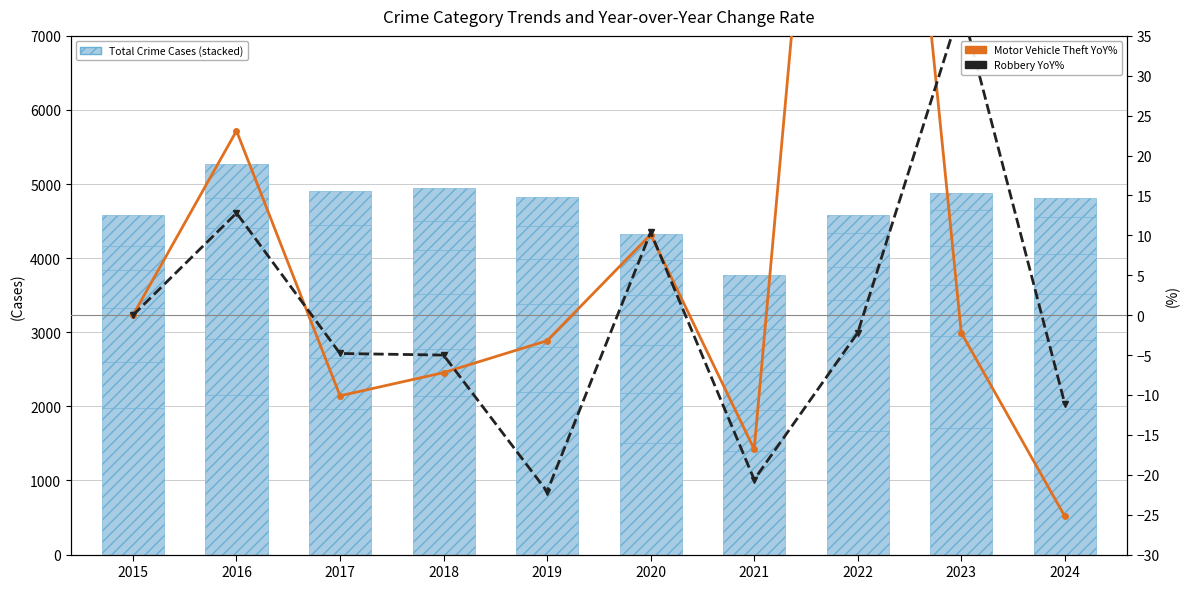

Reading right to left, list all the values displayed in this chart.

Theft: 2024=1970	2023=1711	2022=1665	2021=1392	2020=1512	2019=2190	2018=2140	2017=1968	2016=2148	2015=1981
Motor Vehicle Theft: 2024=931	2023=1244	2022=1272	2021=560	2020=673	2019=611	2018=631	2017=680	2016=756	2015=614
Robbery: 2024=611	2023=687	2022=495	2021=506	2020=637	2019=577	2018=741	2017=780	2016=819	2015=726
Aggravated Battery: 2024=545	2023=529	2022=446	2021=587	2020=686	2019=608	2018=600	2017=623	2016=691	2015=515
Aggravated Assault: 2024=494	2023=486	2022=458	2021=452	2020=466	2019=452	2018=392	2017=396	2016=402	2015=323
Burglary: 2024=256	2023=223	2022=253	2021=280	2020=357	2019=383	2018=443	2017=453	2016=451	2015=421